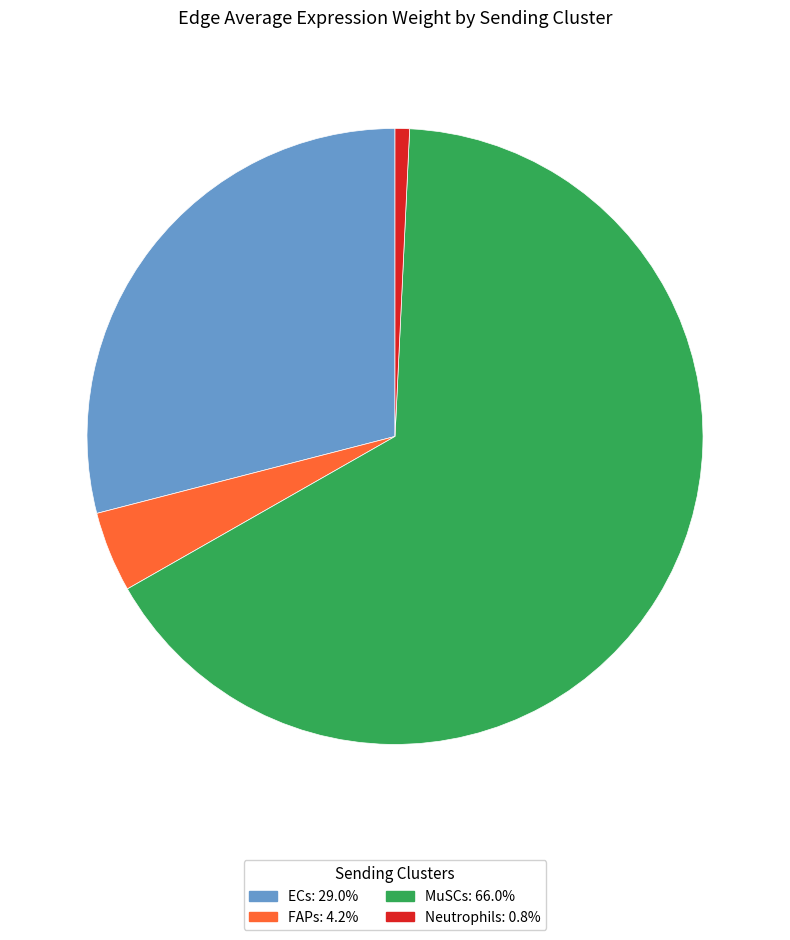

Which has a higher value, ECs or FAPs?

ECs